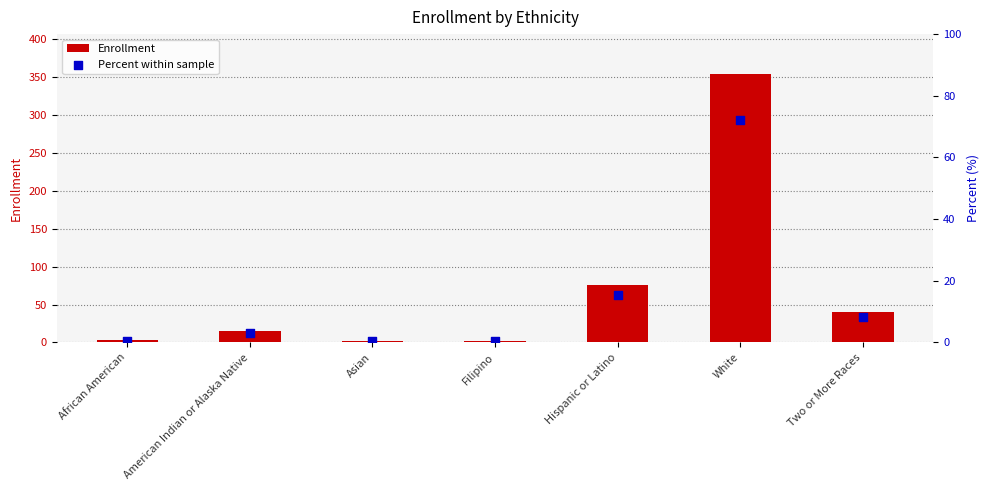

What is the total value across all series at Two or More Races?

48.1